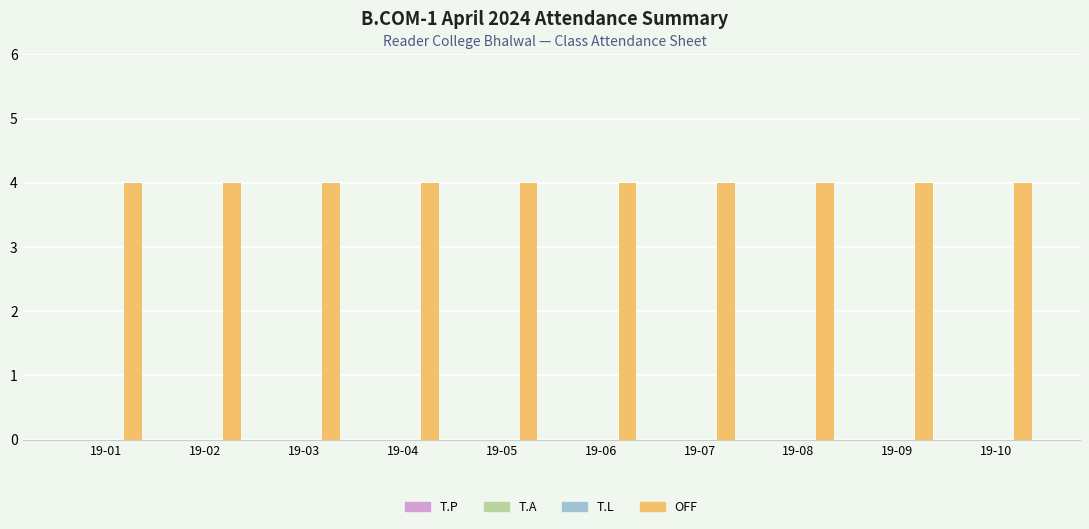

Is the value of T.A at 19-01 greater than the value of T.L at 19-03?

No